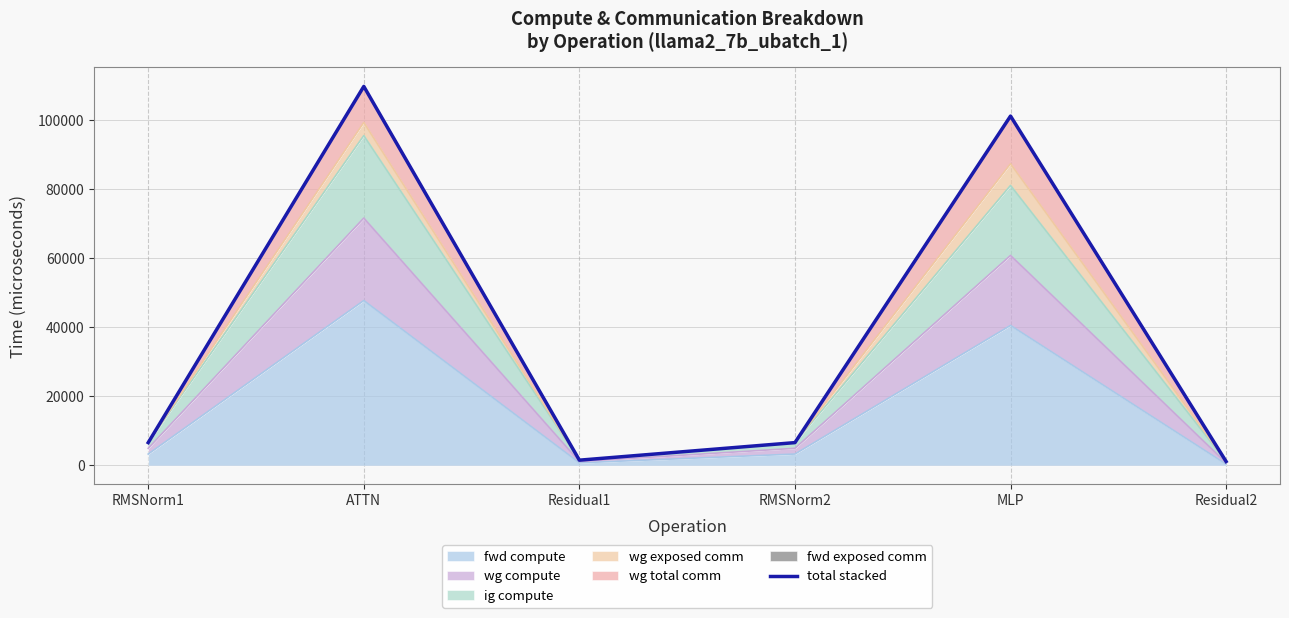

How many lines are shown in the chart?

1